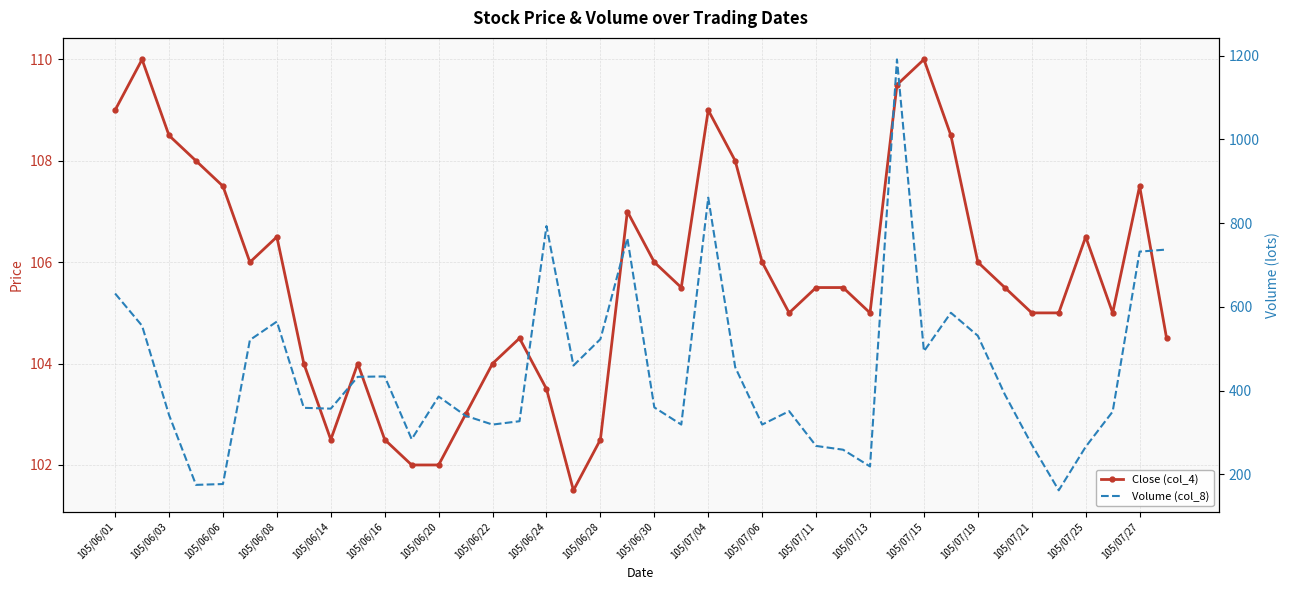

What are all the series names shown in the legend?

Close (col_4), Volume (col_8)